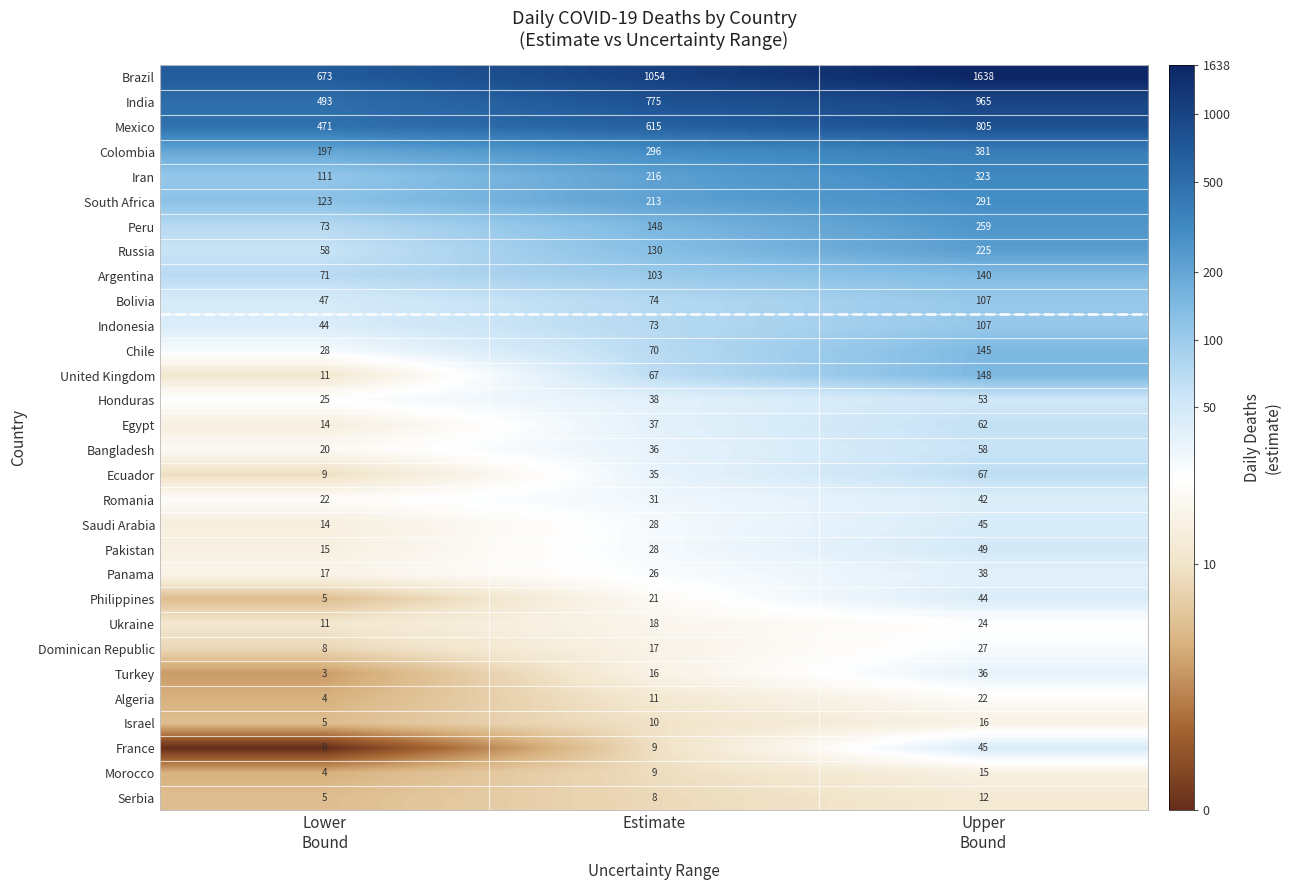

What is the sum of all Argentina values?

314